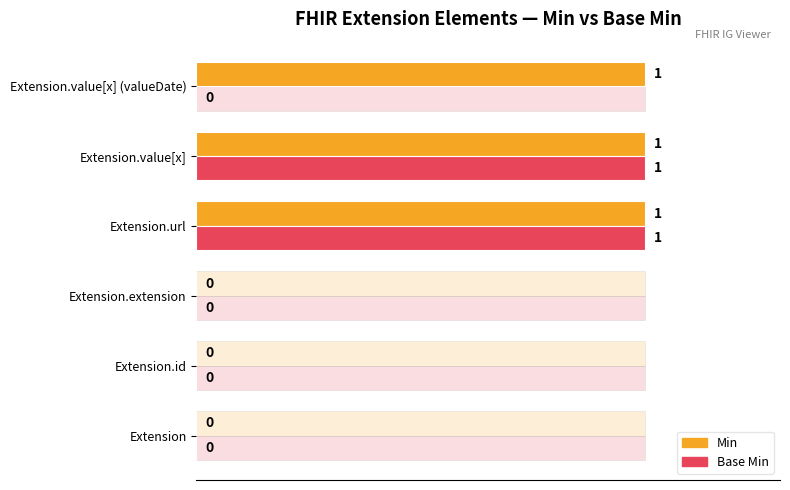

How many bars are there in each group?

2